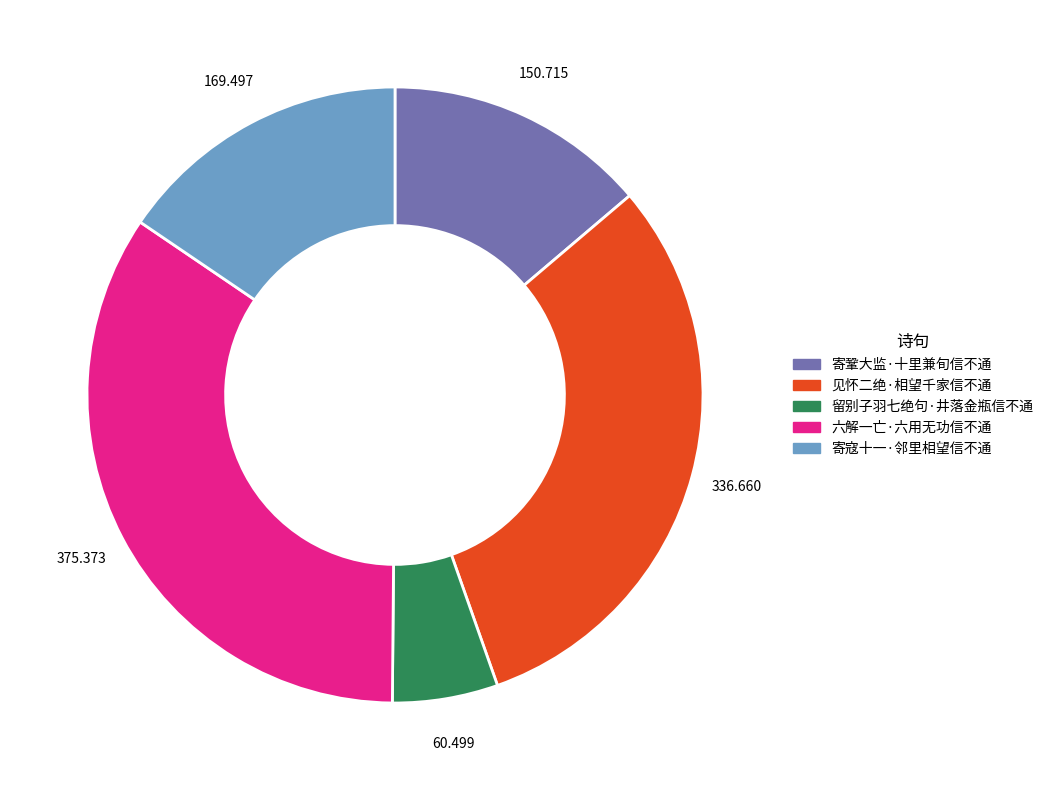

What is the ratio of the value at 寄鞏大监·十里兼旬信不通 to the value at 六解一亡·六用无功信不通?

0.4